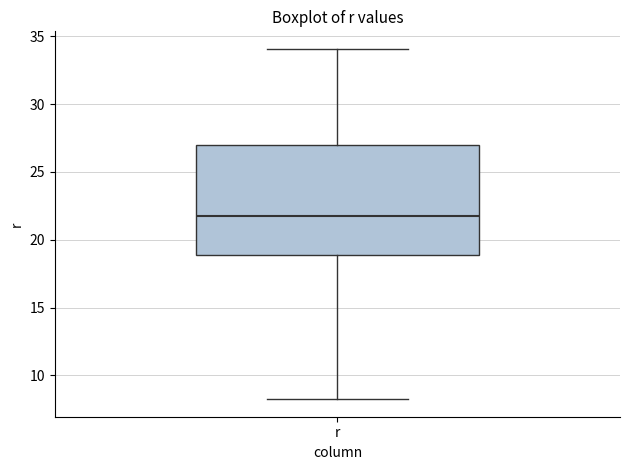

Transcribe this box plot: give where the median line is, the range the box spans, and where the two whiskers end, as read against the y-axis. The values are not printed on the chart, so give them approximately, as read against the axis.

median 22, box 19 to 27, whiskers 8 to 34